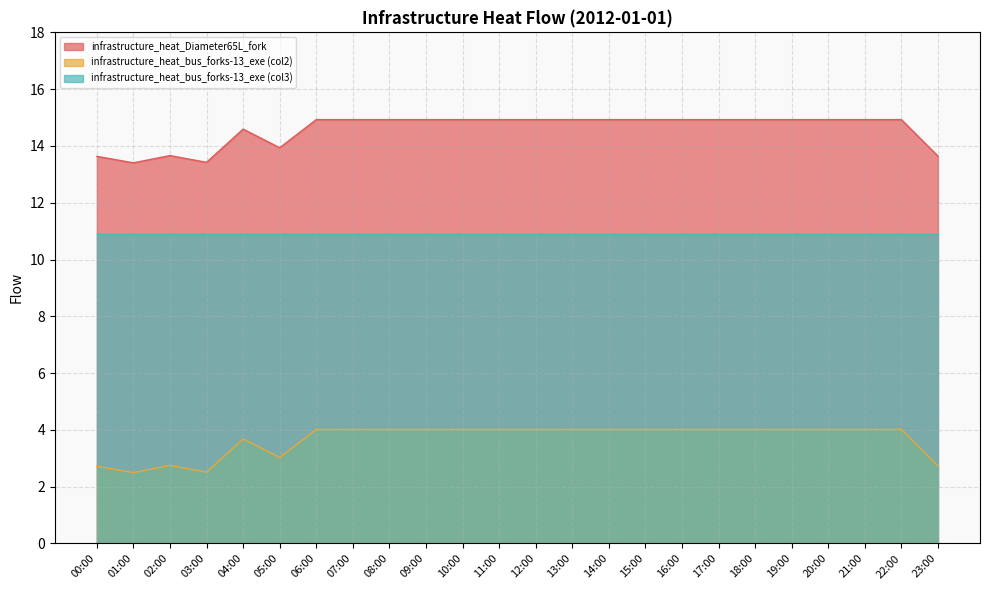

Which series has the largest range (max minus min)?

infrastructure_heat_bus_forks-13_exe (col2)